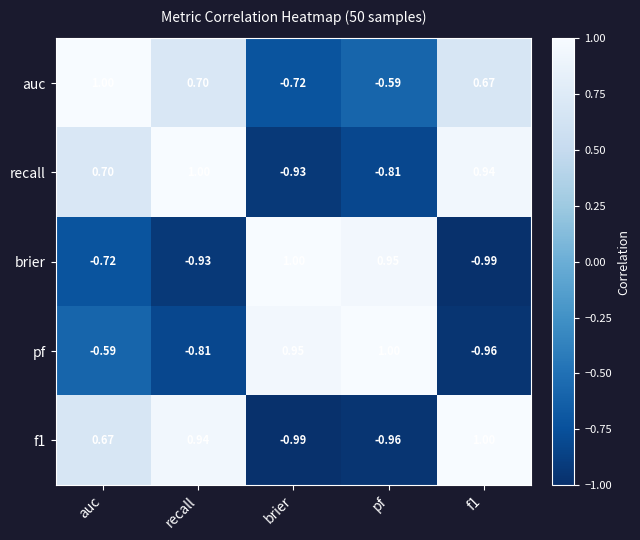

Between recall and f1, which series saw the biggest shift?

pf